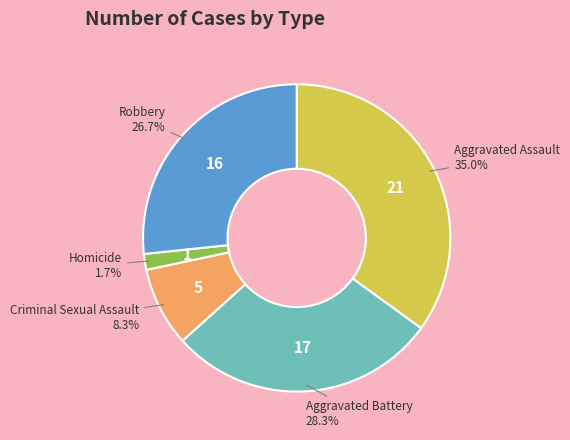

Does any single category account for the majority?

No